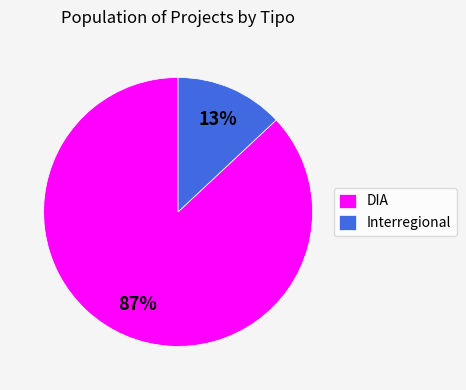

What is the ratio of the value at DIA to the value at Interregional?

6.7